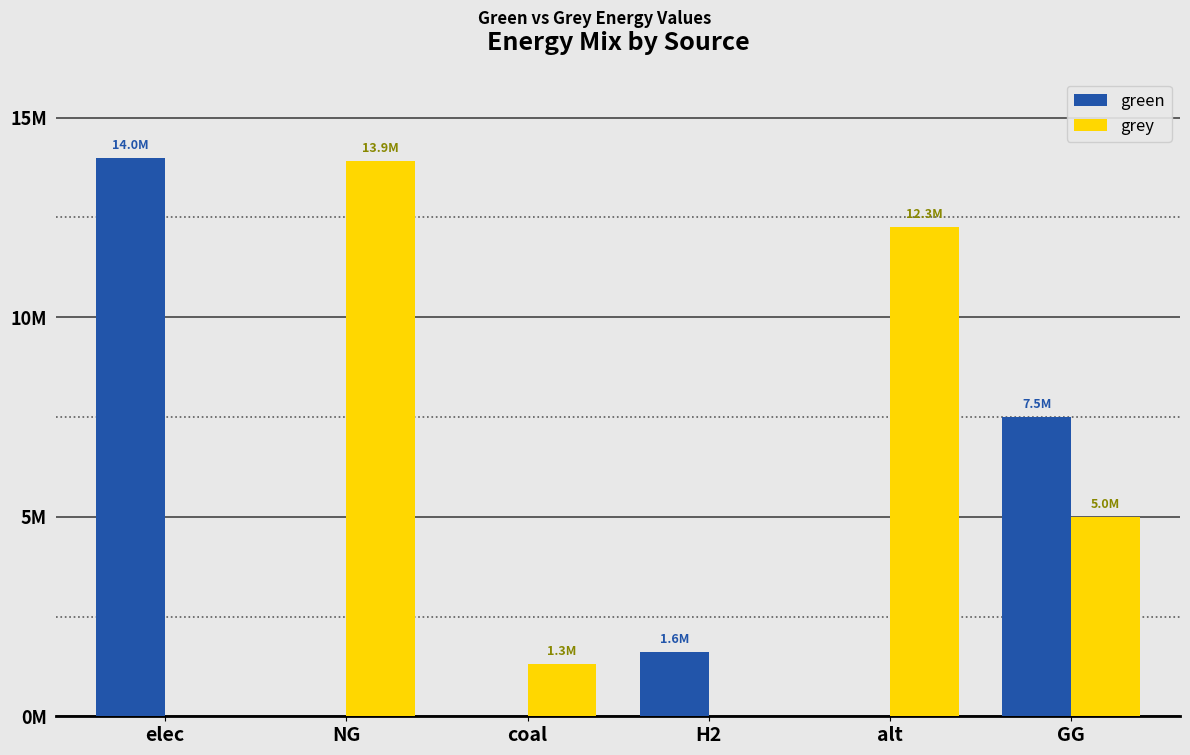

Which series changed the most between elec and coal?

green